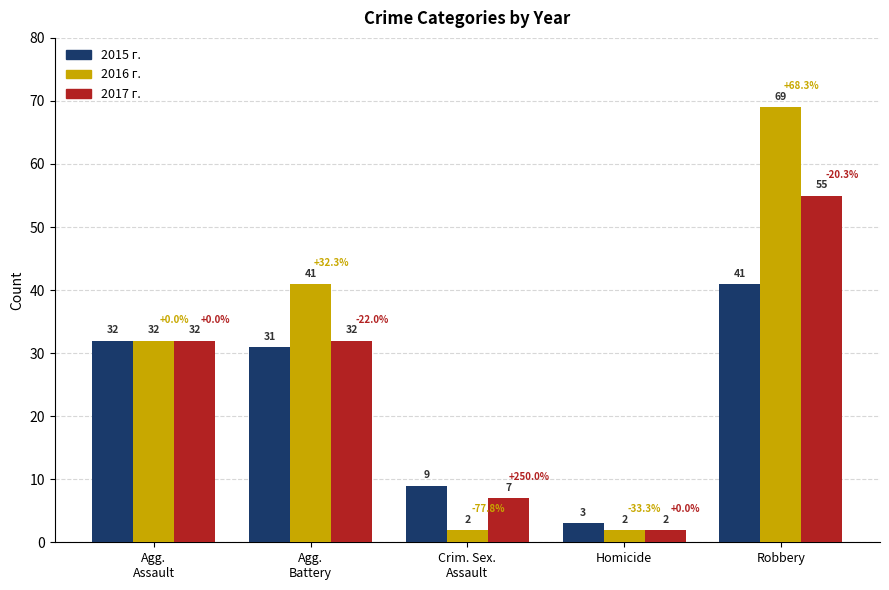

What is the maximum value shown in the chart?

69